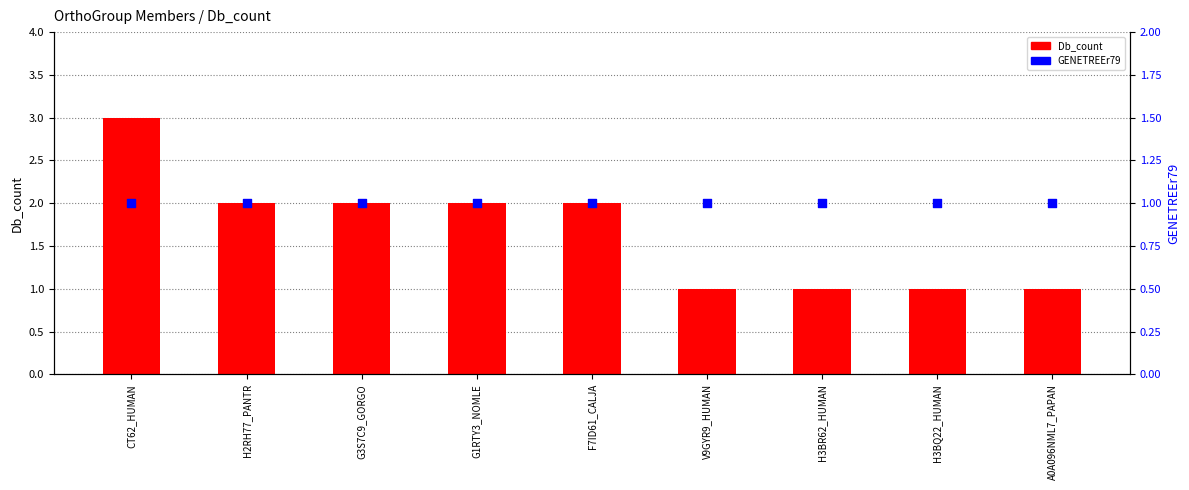

What are all the series names shown in the legend?

Db_count, GENETREEr79